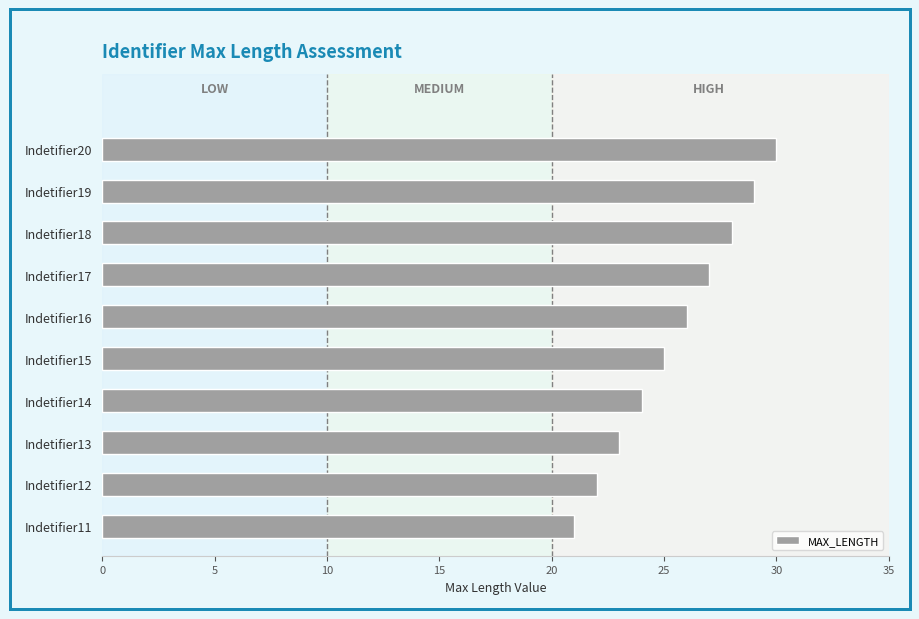

What is the ratio of the value at Indetifier19 to the value at Indetifier16?

1.1